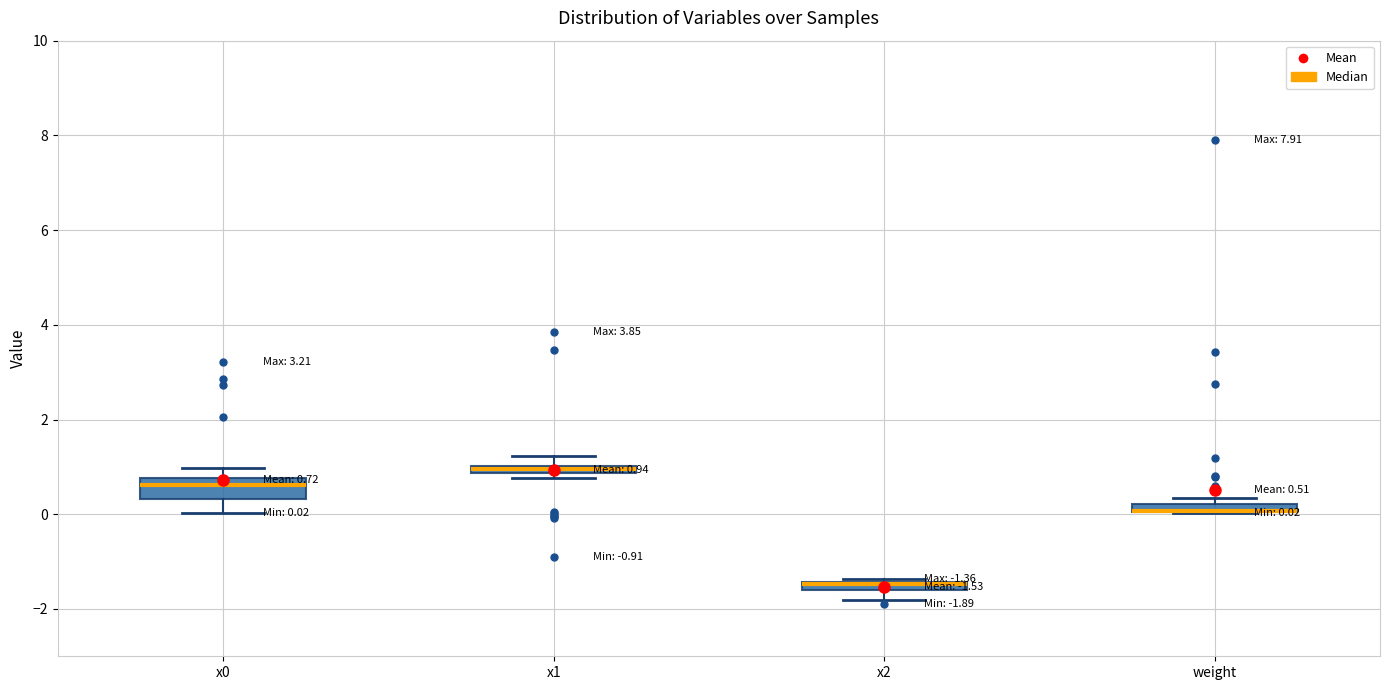

Comparing the boxes themselves (not the whiskers), which one is the tallest?

x0